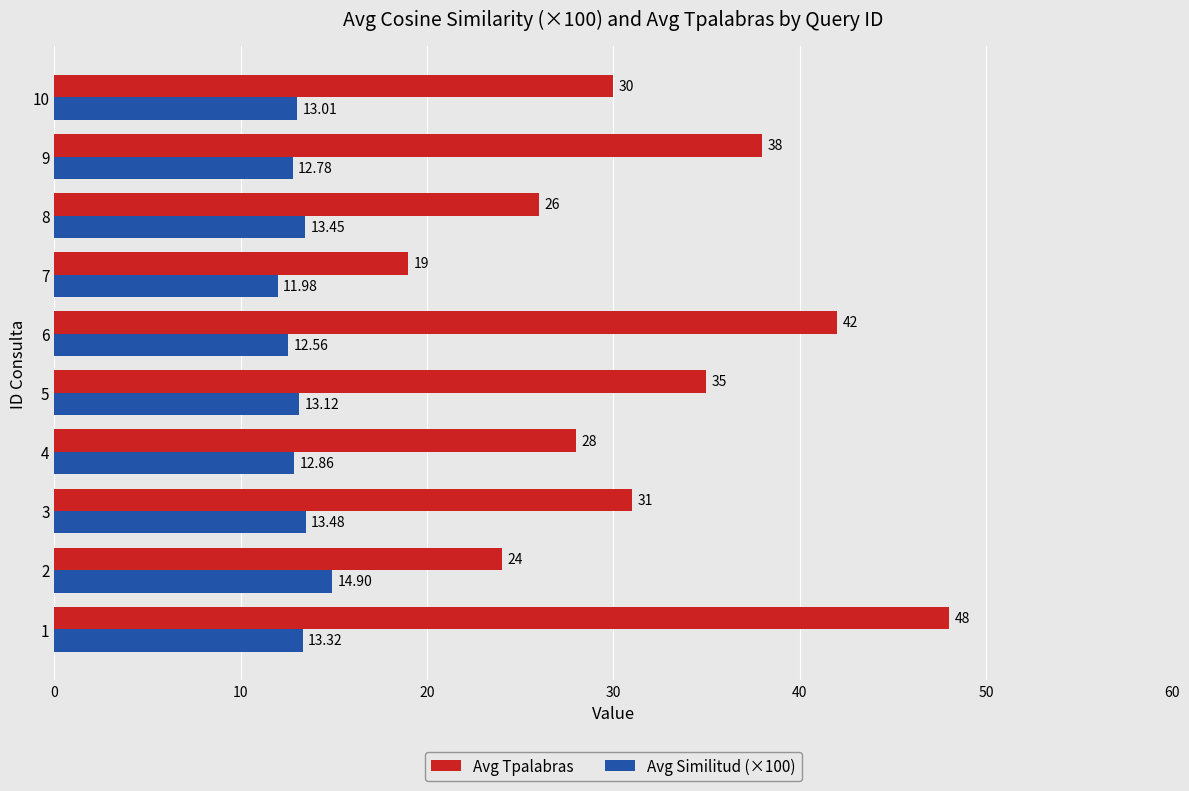

Rank the series at 10 from highest to lowest value.

Avg Tpalabras, Avg Similitud (×100)